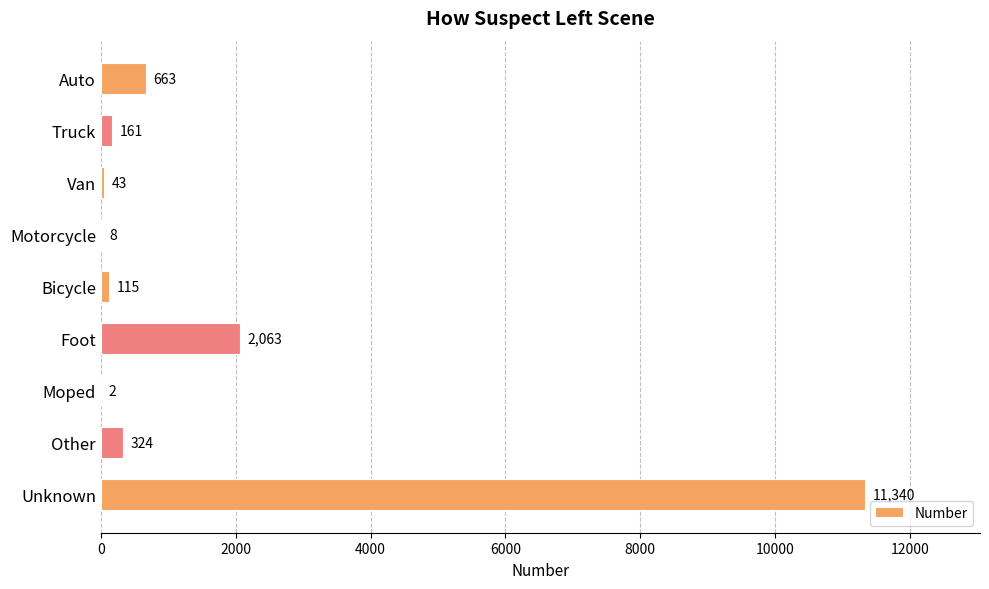

What is the sum of all values?

14719